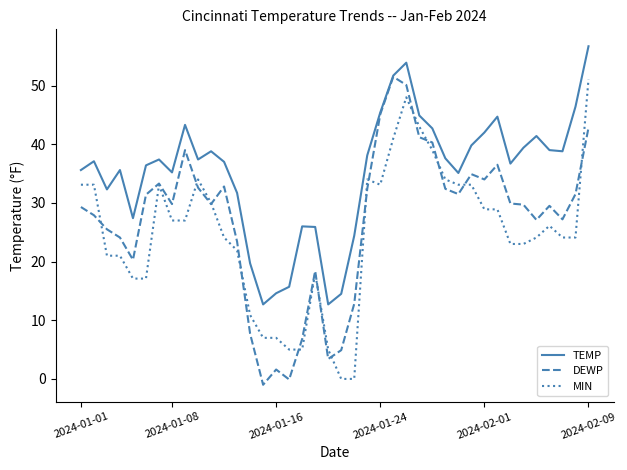

Which series has the largest total across all categories?

TEMP